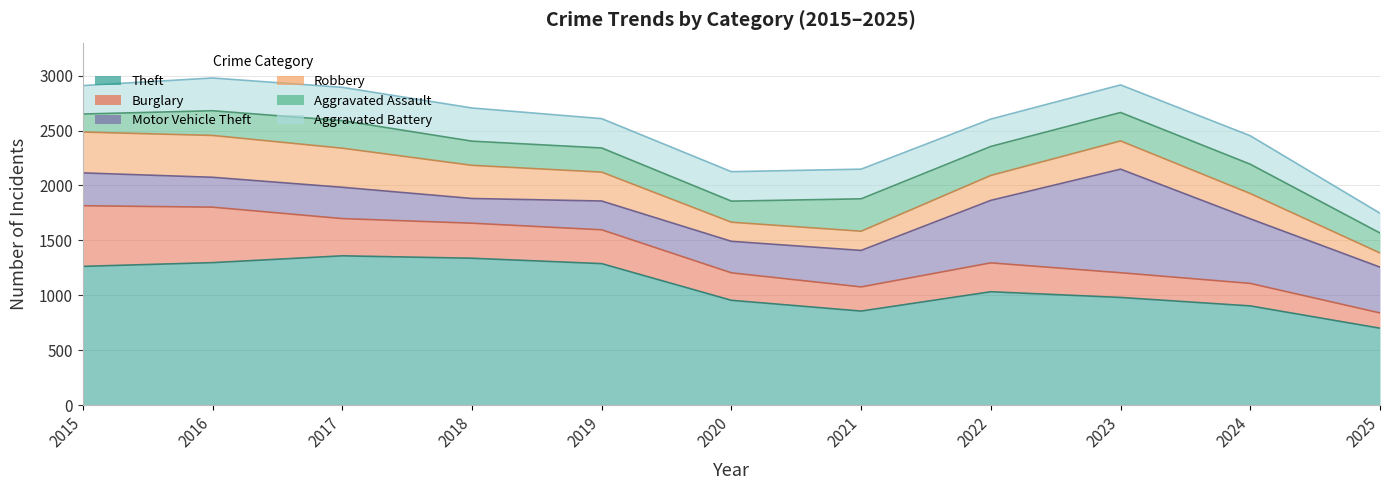

What value does the Robbery series have at 2018?

302